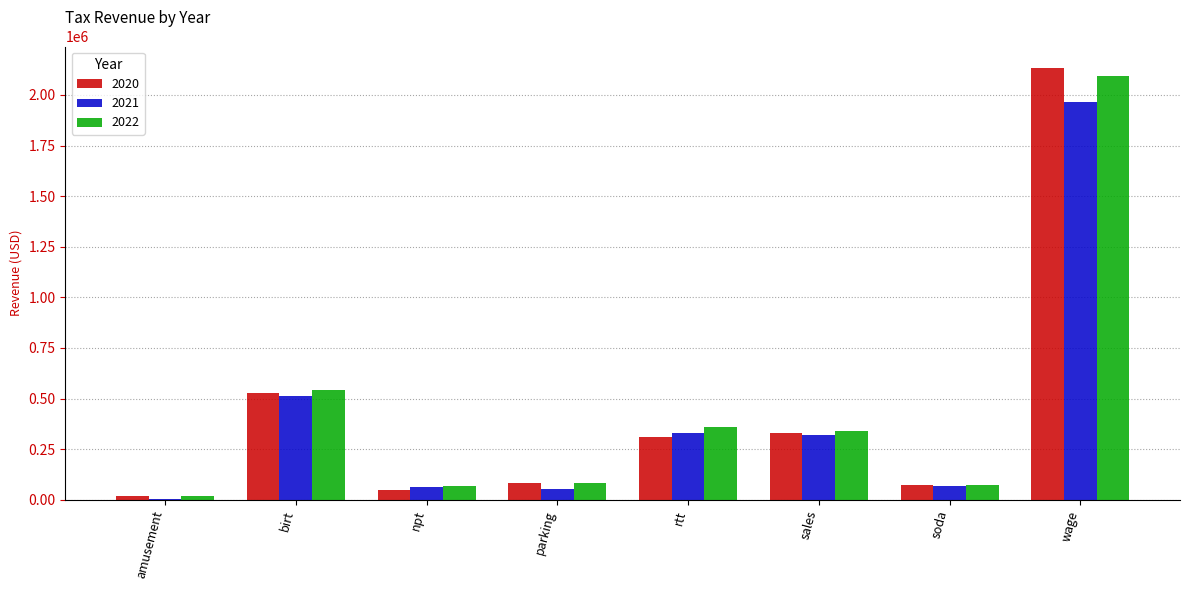

The 2020 series shows 504698.4 at sales. True or false?

False